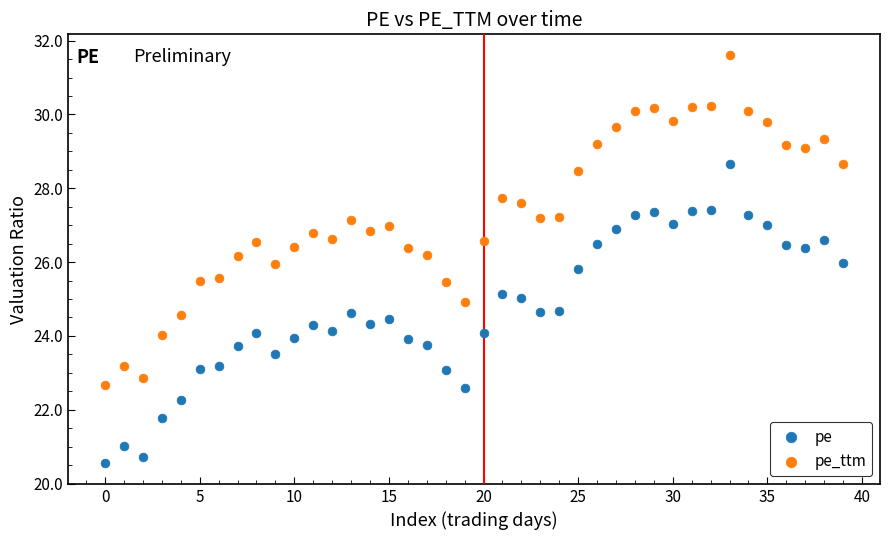

Which series has the largest Y range (max minus min)?

pe_ttm